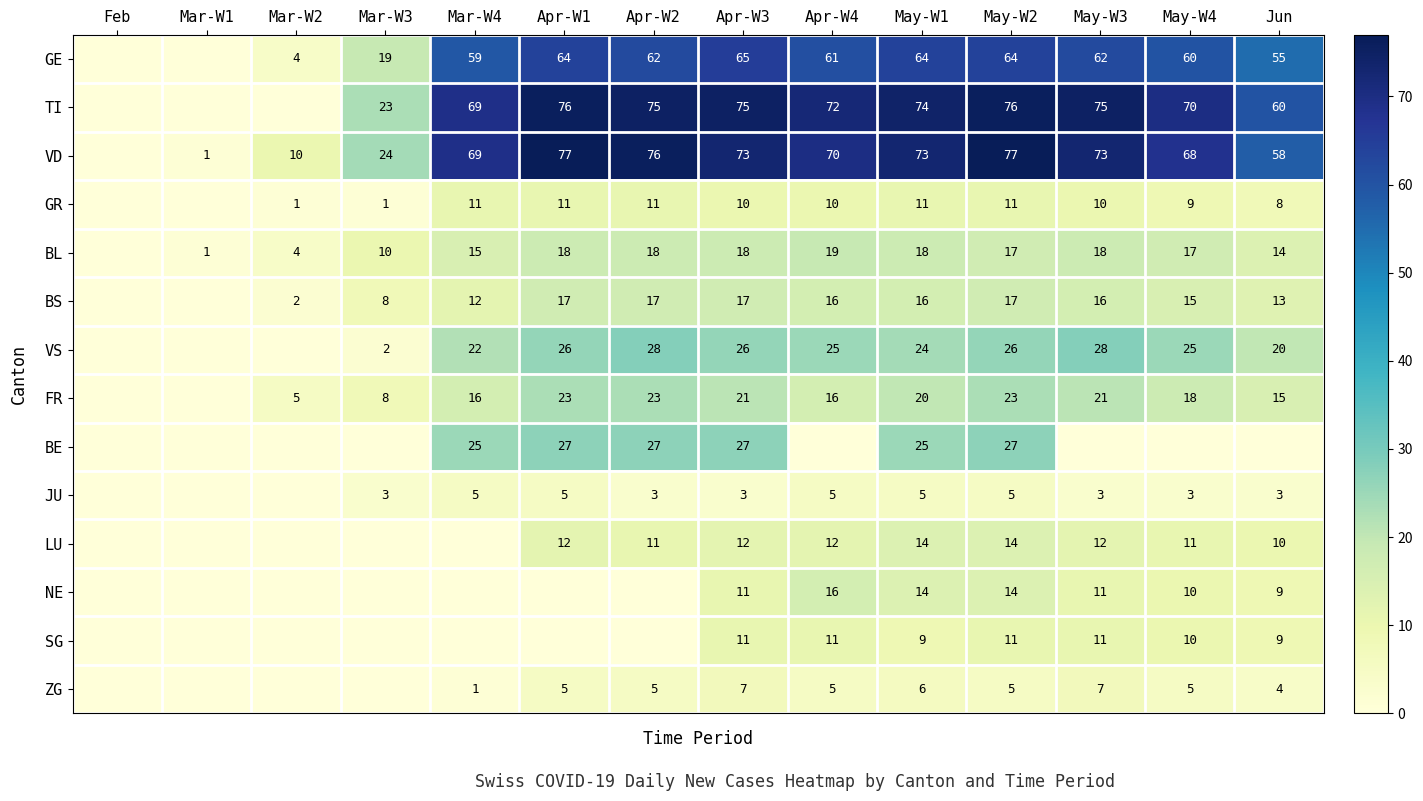

True or false: VD has a value of 97 at May-W3.

False